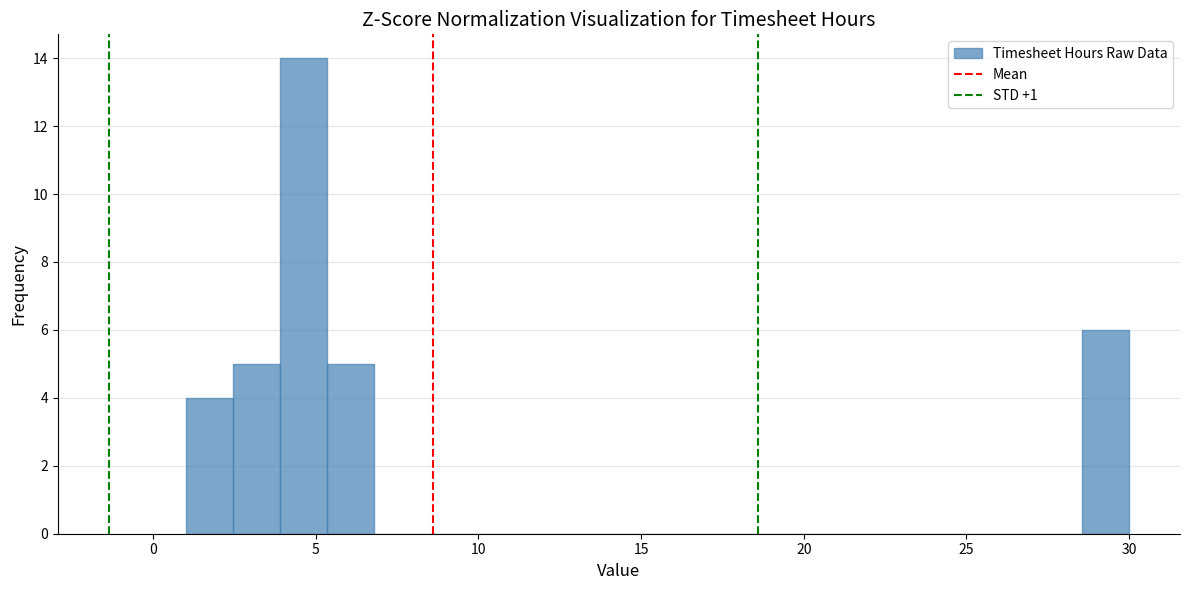

Read against the x-axis, roughly where is the centre of the tallest bar?

4.5